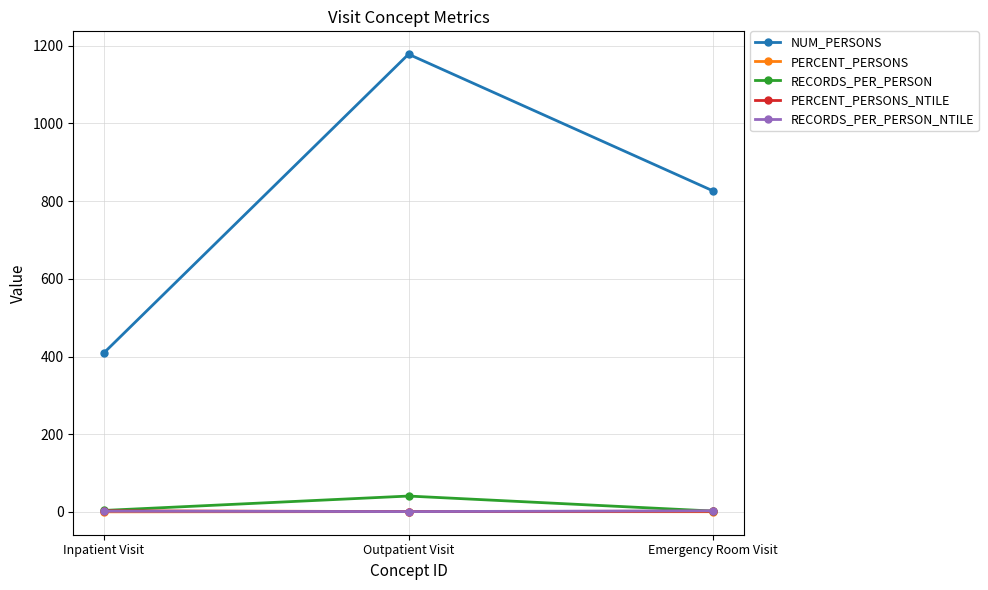

What is the spread (max minus min) of values at Emergency Room Visit?

825.3